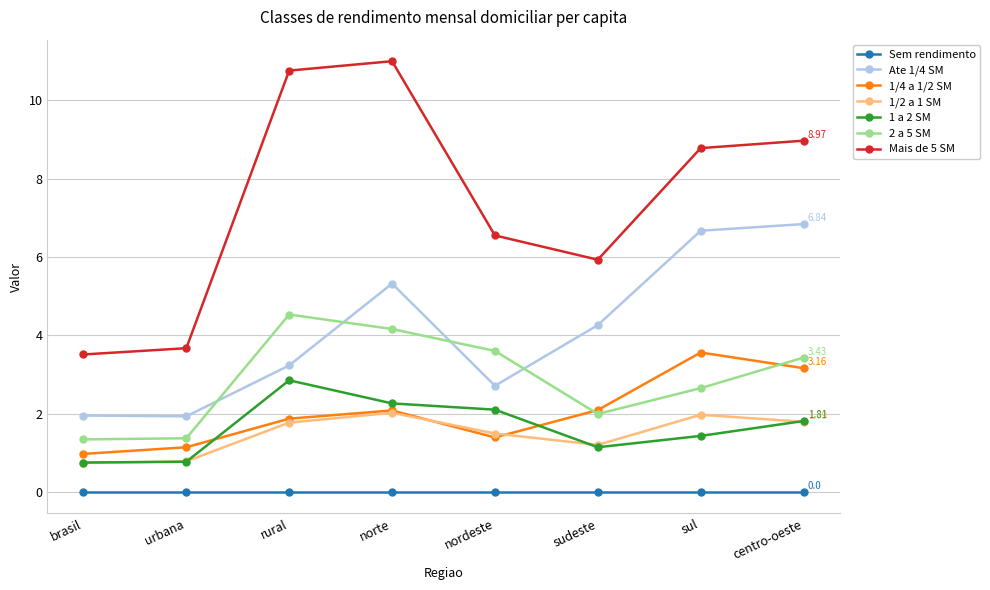

Rank the series by their maximum value, from highest to lowest.

Mais de 5 SM, Ate 1/4 SM, 2 a 5 SM, 1/4 a 1/2 SM, 1 a 2 SM, 1/2 a 1 SM, Sem rendimento